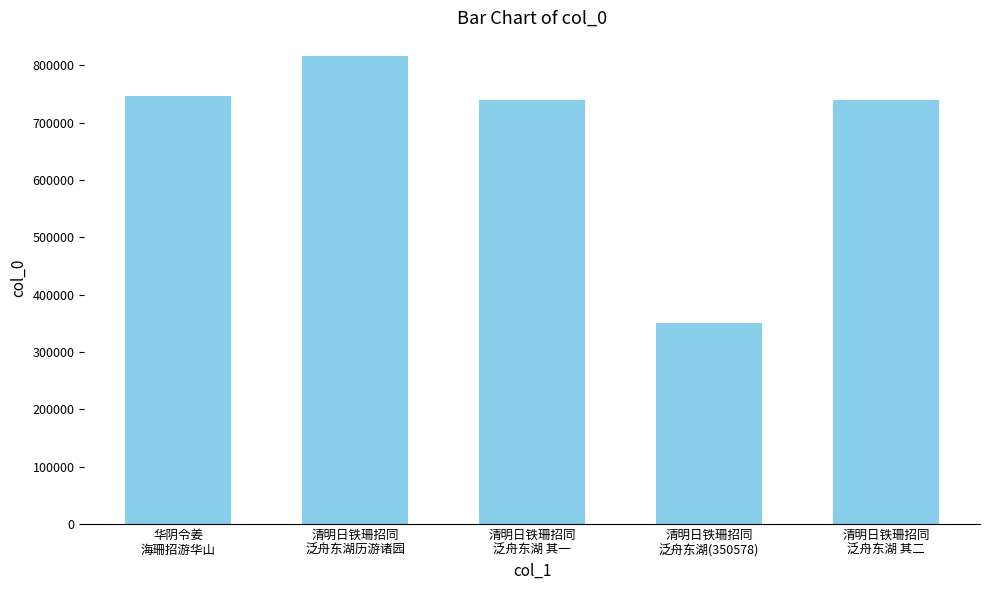

Approximately how many times larger is the value at 清明日铁珊招同
泛舟东湖(350578) compared to 清明日铁珊招同
泛舟东湖 其一?

0.5